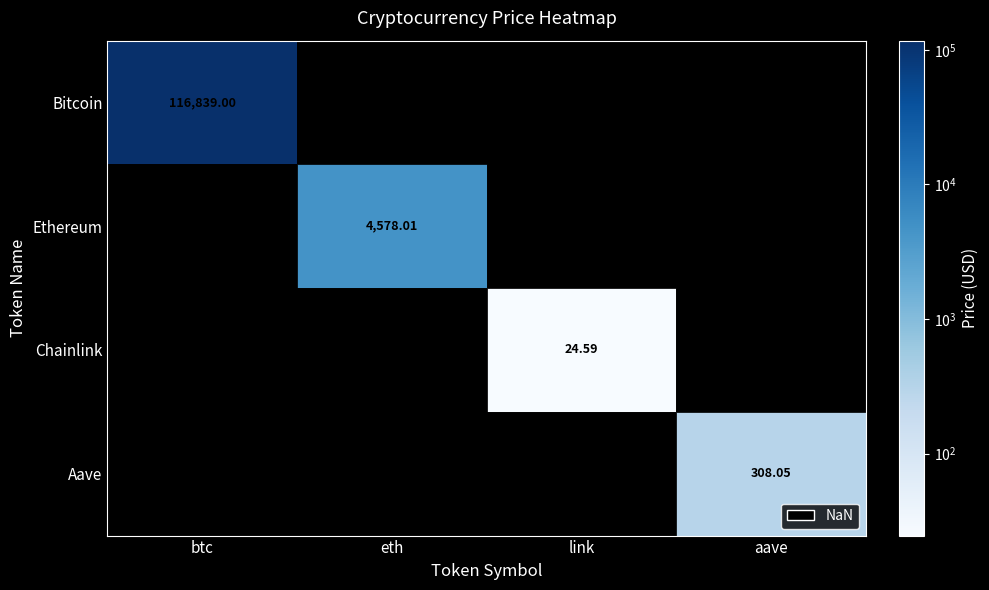

List the labels in order of Chainlink value, largest first.

0, 1, 3, 2